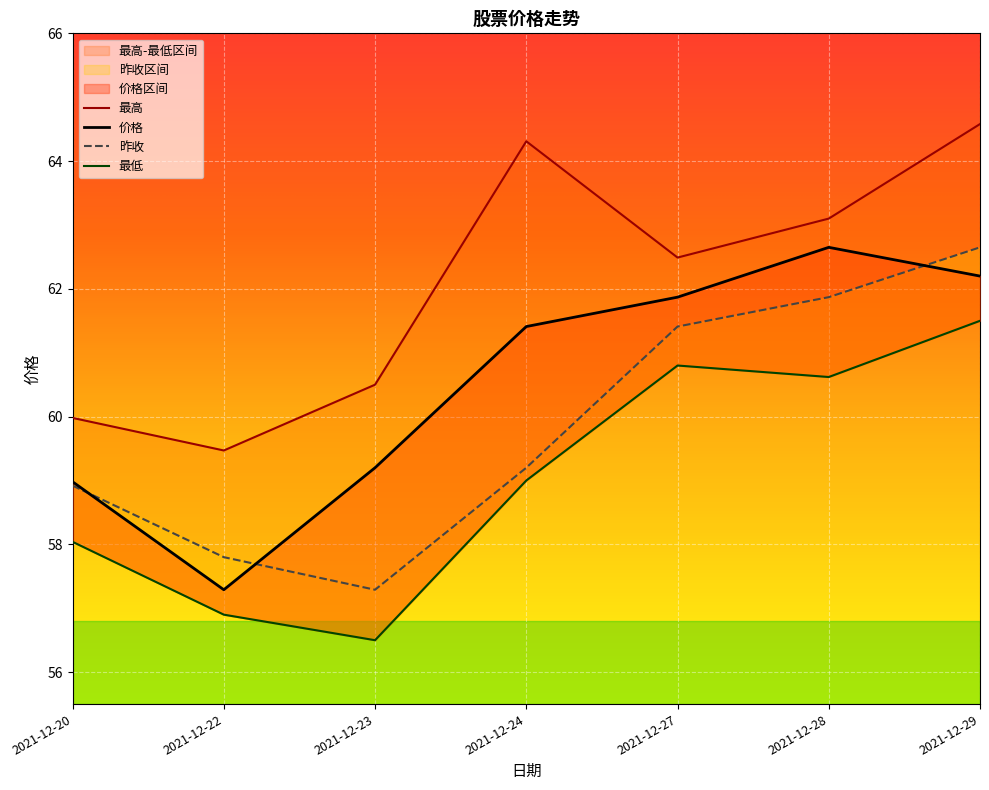

How many lines are shown in the chart?

4